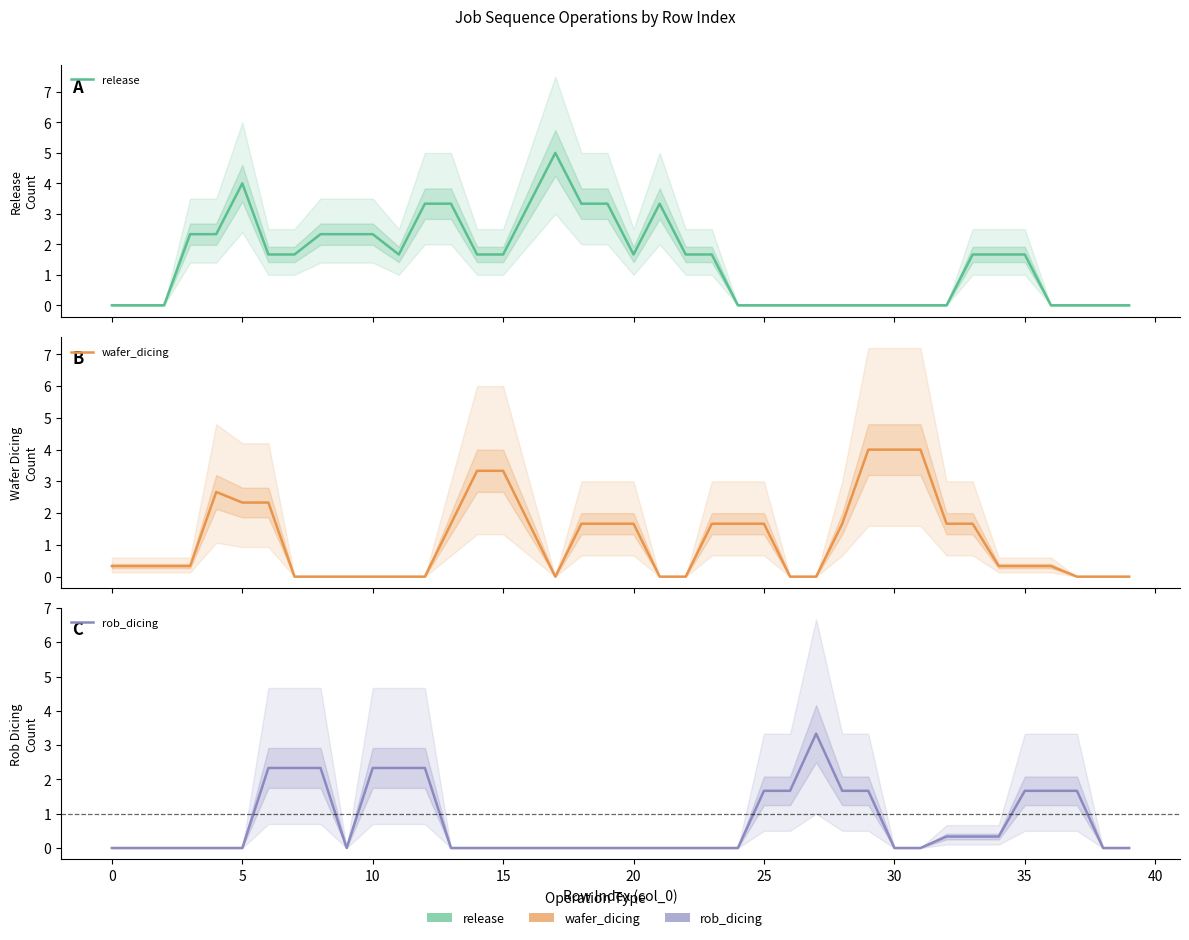

Reading right to left, list all the values displayed in this chart.

release: 0.0	0.0	0.0	0.0	1.7	1.7	1.7	0.0	0.0	0.0	0.0	0.0	0.0	0.0	0.0	0.0	1.7	1.7	3.3	1.7	3.3	3.3	5.0	3.3	1.7	1.7	3.3	3.3	1.7	2.3	2.3	2.3	1.7	1.7	4.0	2.3	2.3	0.0	0.0	0.0
wafer_dicing: 0.0	0.0	0.0	0.3	0.3	0.3	1.7	1.7	4.0	4.0	4.0	1.7	0.0	0.0	1.7	1.7	1.7	0.0	0.0	1.7	1.7	1.7	0.0	1.7	3.3	3.3	1.7	0.0	0.0	0.0	0.0	0.0	0.0	2.3	2.3	2.7	0.3	0.3	0.3	0.3
rob_dicing: 0.0	0.0	1.7	1.7	1.7	0.3	0.3	0.3	0.0	0.0	1.7	1.7	3.3	1.7	1.7	0.0	0.0	0.0	0.0	0.0	0.0	0.0	0.0	0.0	0.0	0.0	0.0	2.3	2.3	2.3	0.0	2.3	2.3	2.3	0.0	0.0	0.0	0.0	0.0	0.0